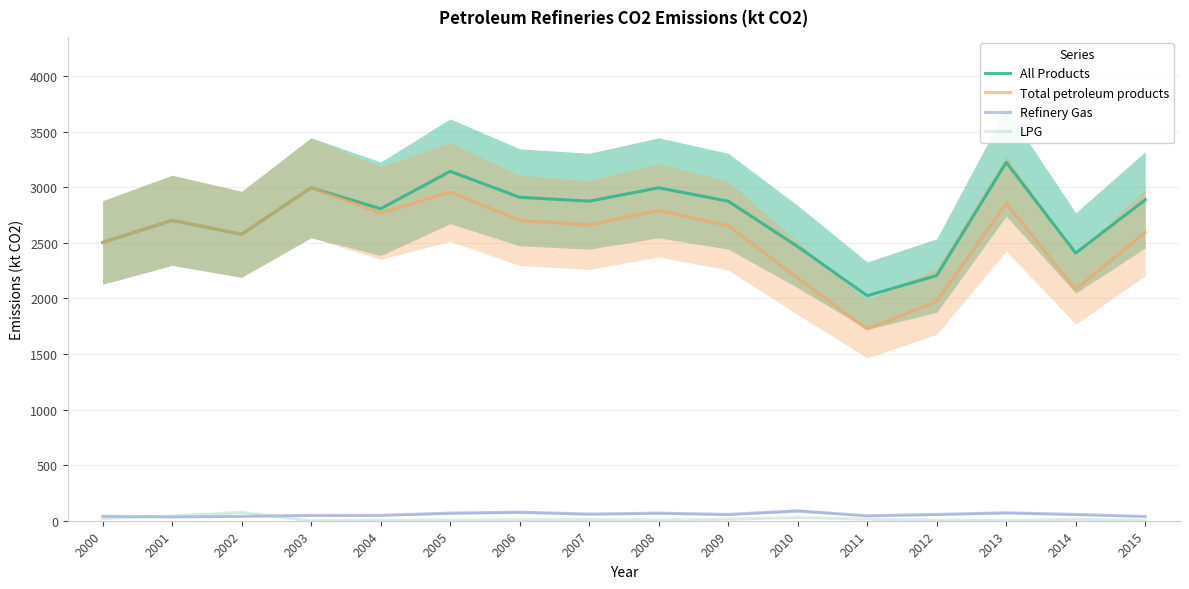

At which label is All Products closest to 2623?

2002